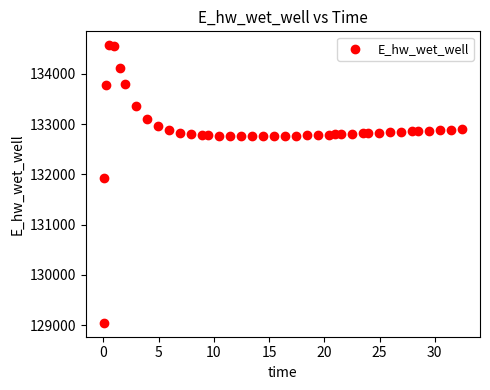

What Y value in the scatter plot is closest to 131809?

131929.0